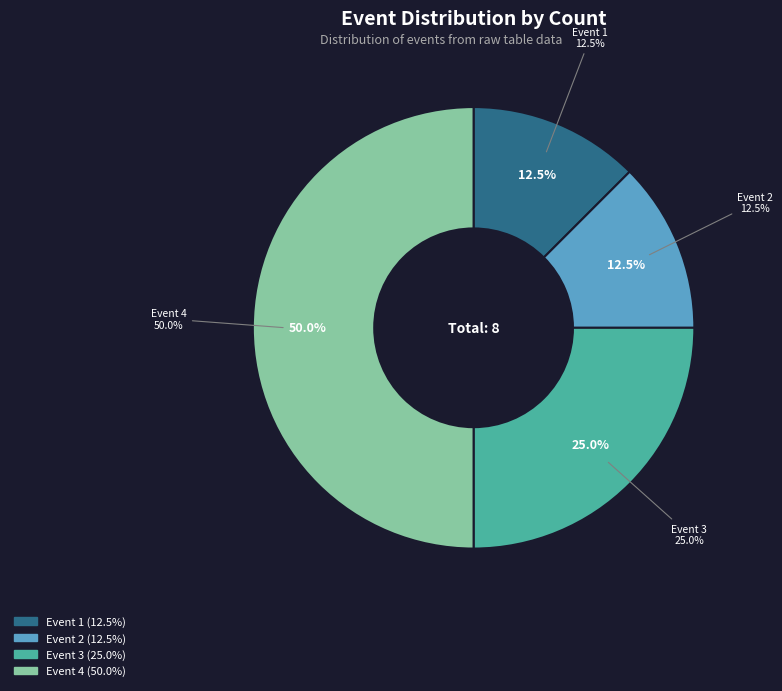

Is Event 2 the majority of the pie?

No